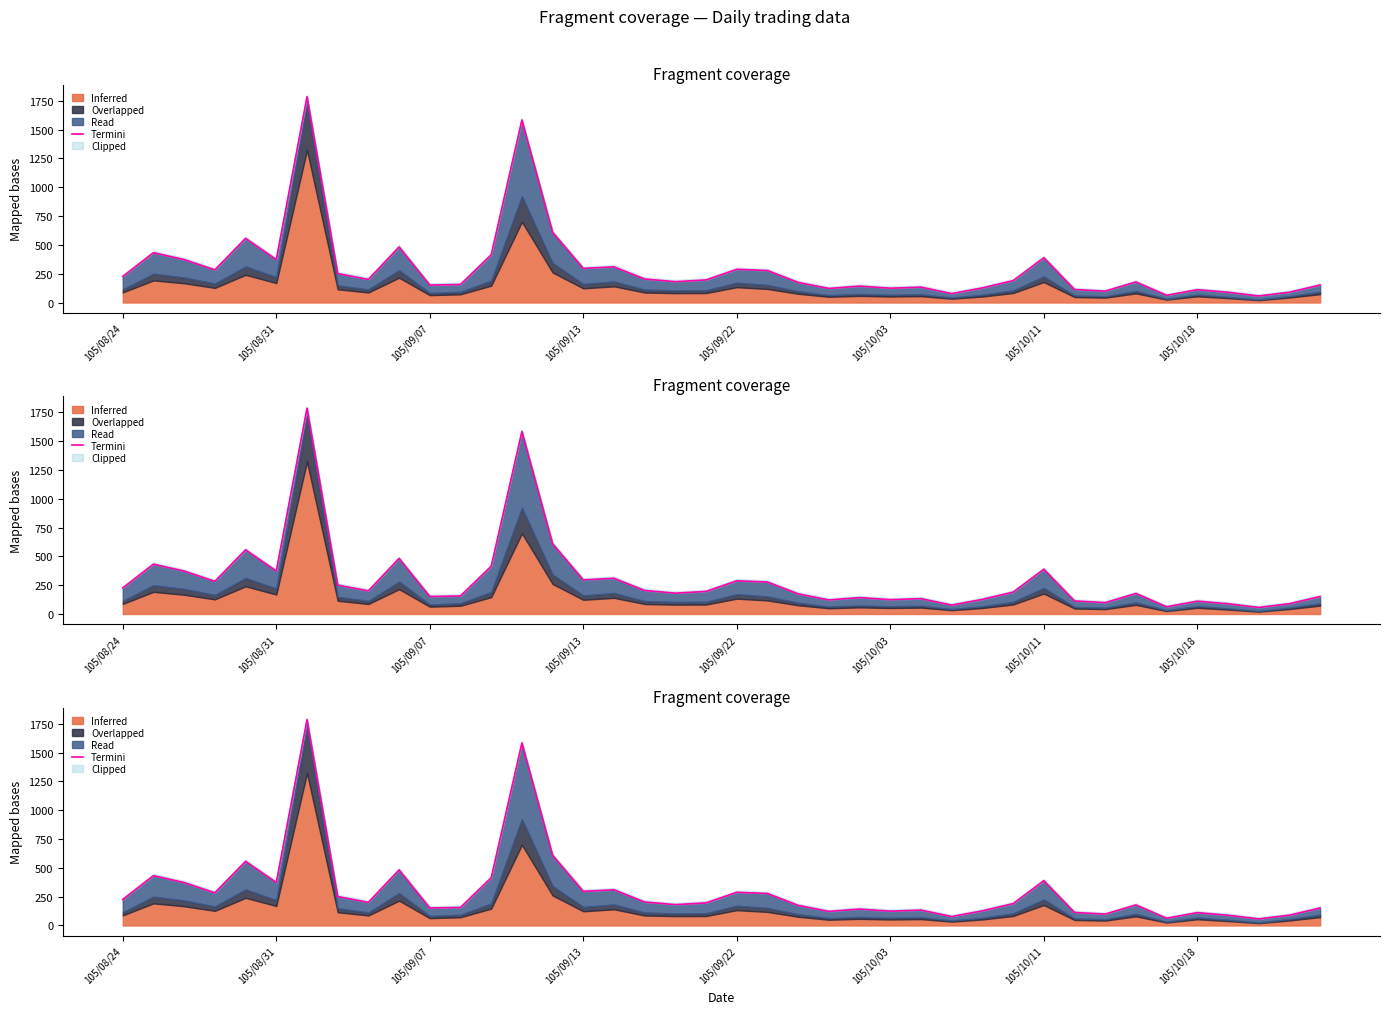

How many interior local valleys (lower than both neighbors) does the data have?

12